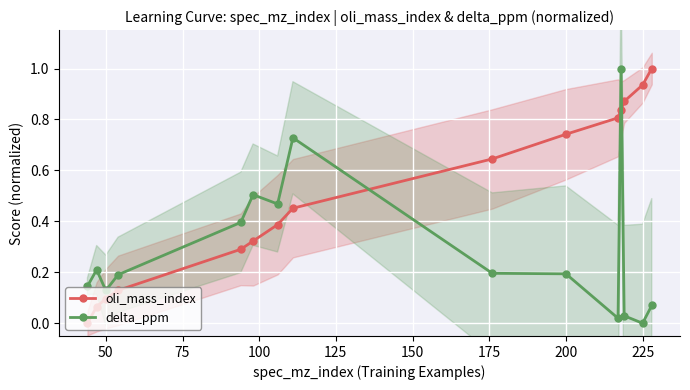

At how many categories does at least one series exceed 0?

15